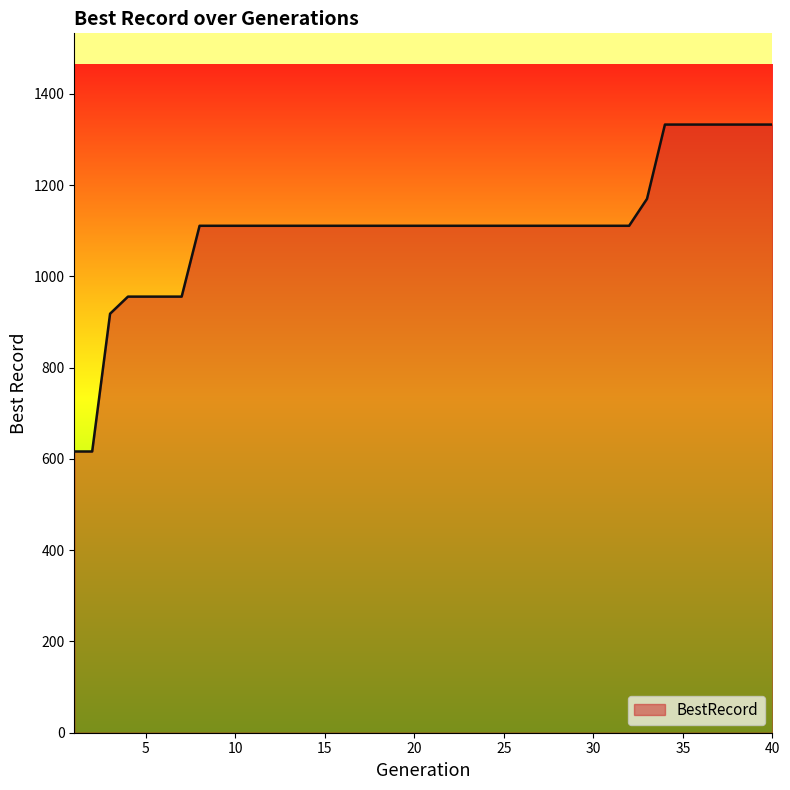

What is the difference between the maximum and minimum values?

716.4